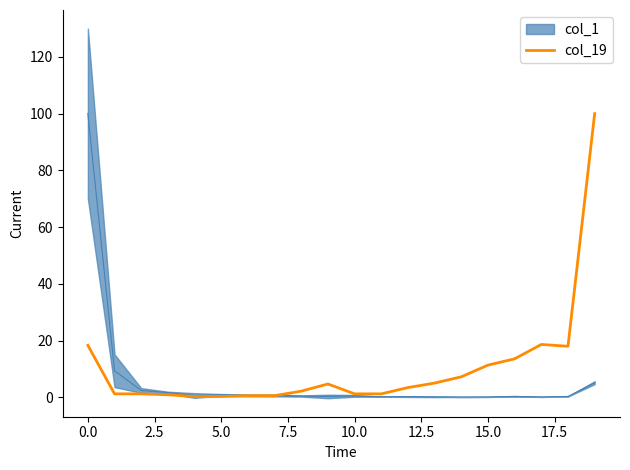

What is the difference between the maximum and minimum values?

99.7